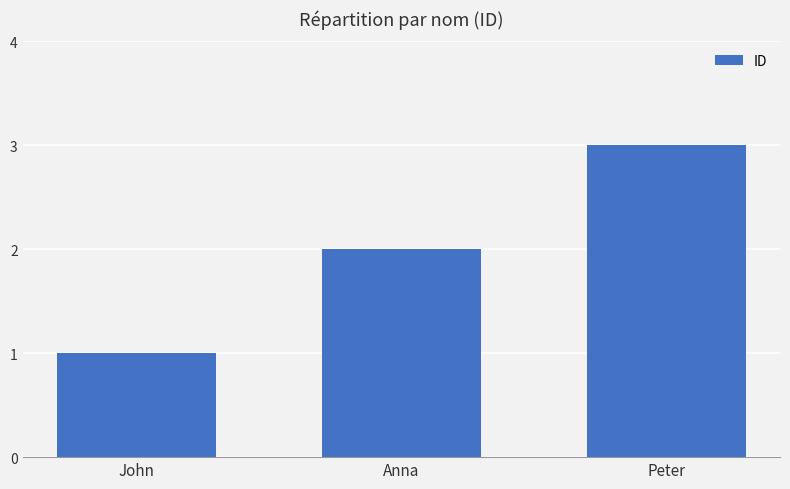

What is the greatest value displayed?

3